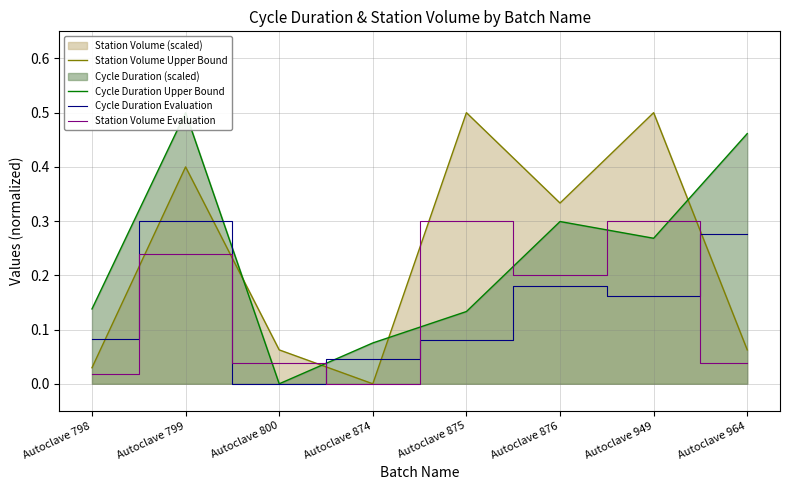

What is the sum of the Station Volume Evaluation values at Autoclave 876 and Autoclave 964?

0.2